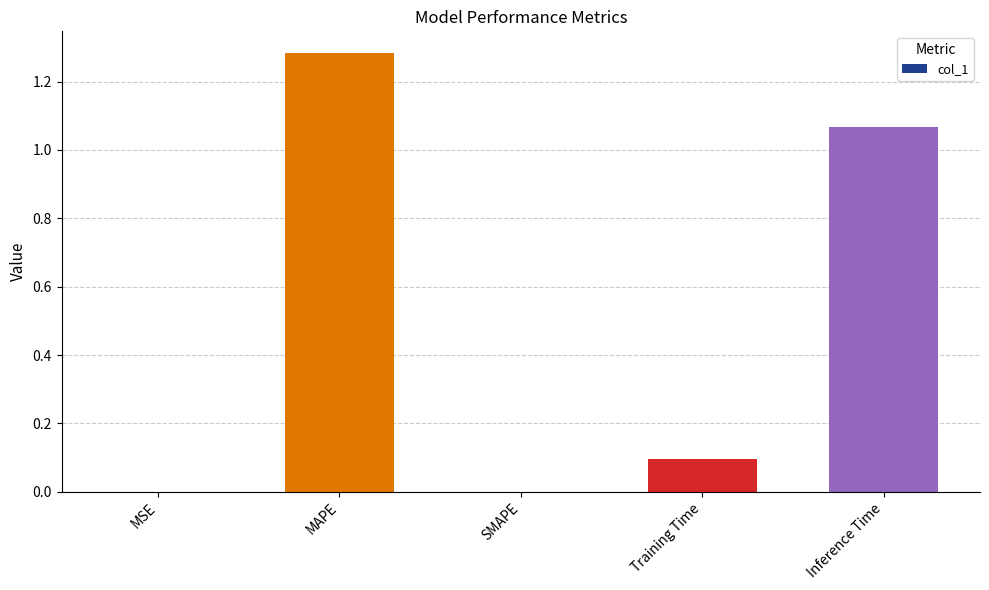

The chart shows a value of 0.0 at MSE. True or false?

True